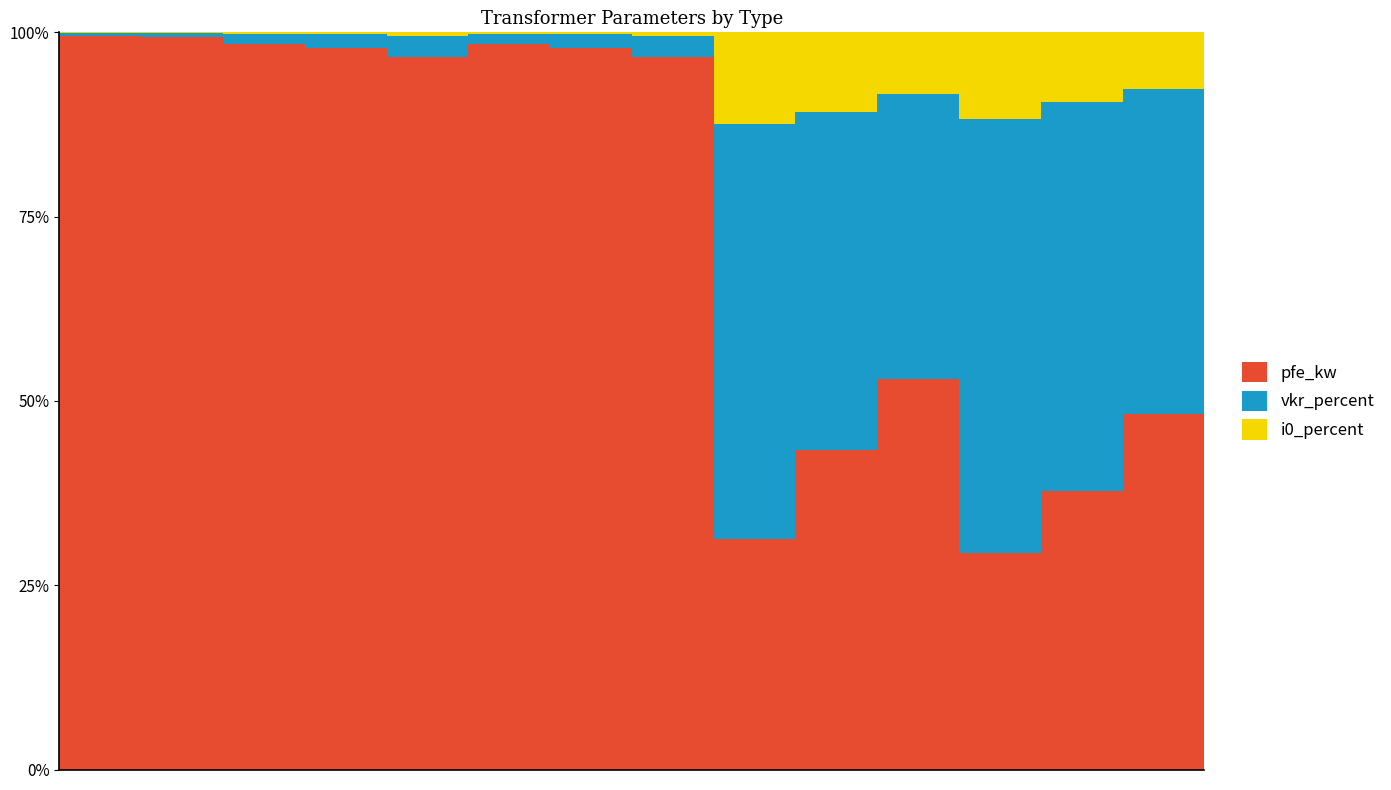

What is the highest value of the pfe_kw series?

99.5